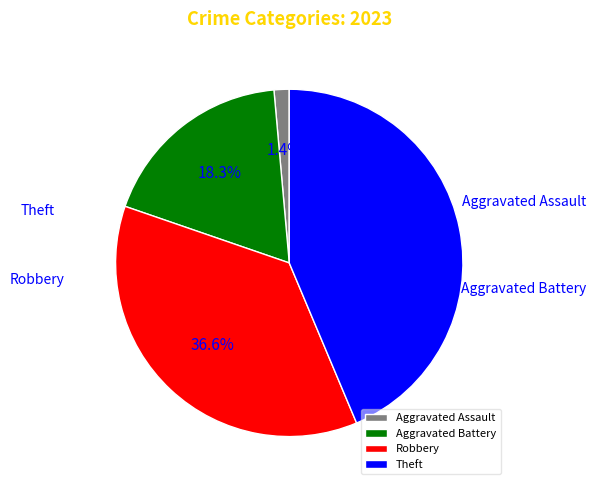

Count the number of slices in the pie.

4